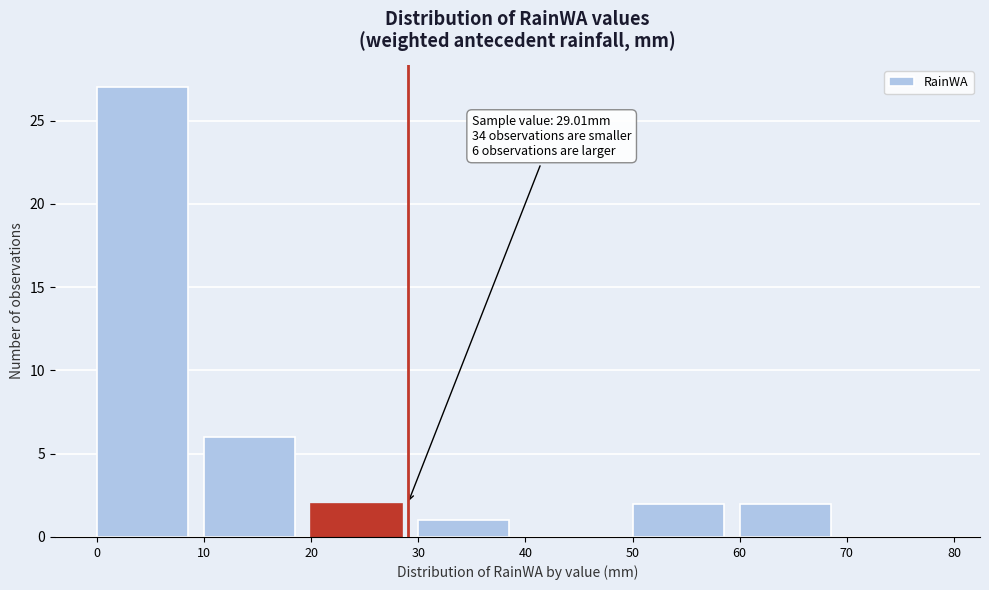

Which range on the x-axis has the tallest bar?

0 to 10